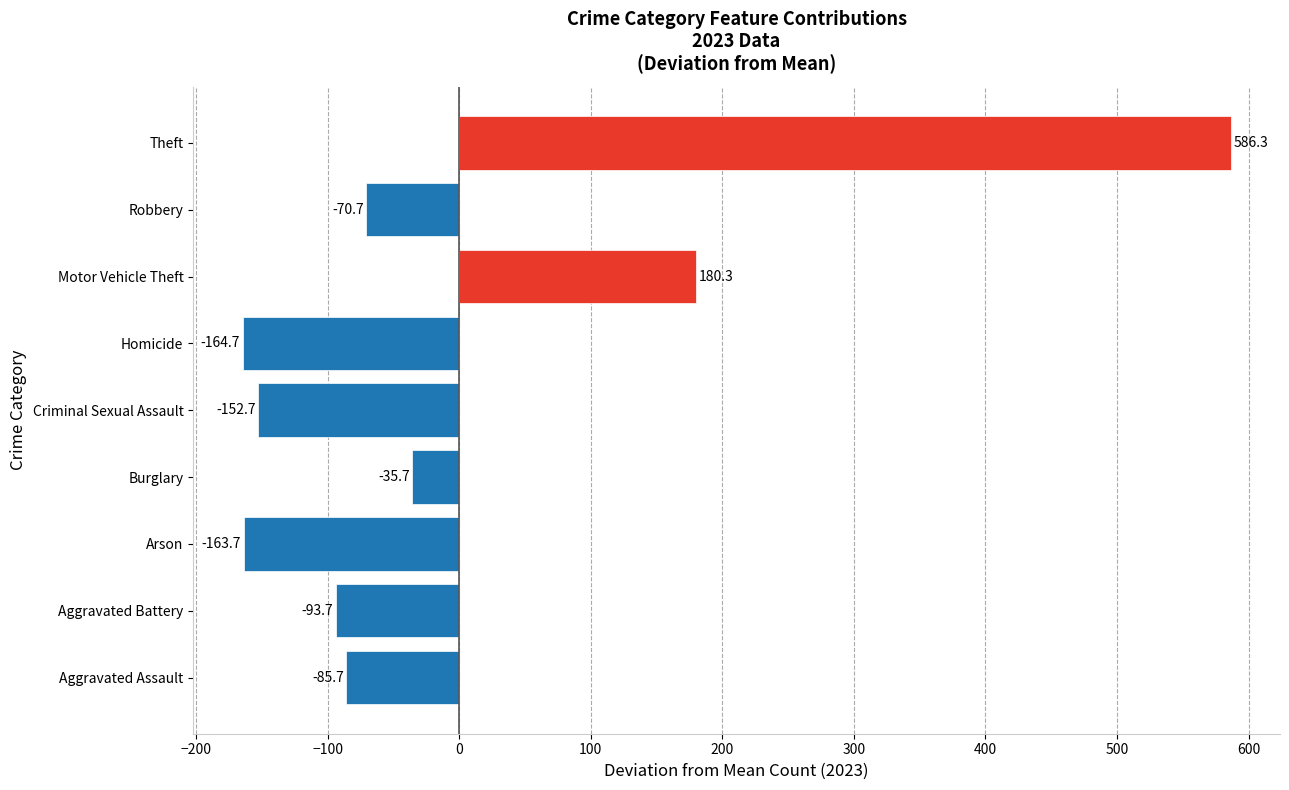

What is the change in value from Aggravated Battery to Motor Vehicle Theft?

+274.0